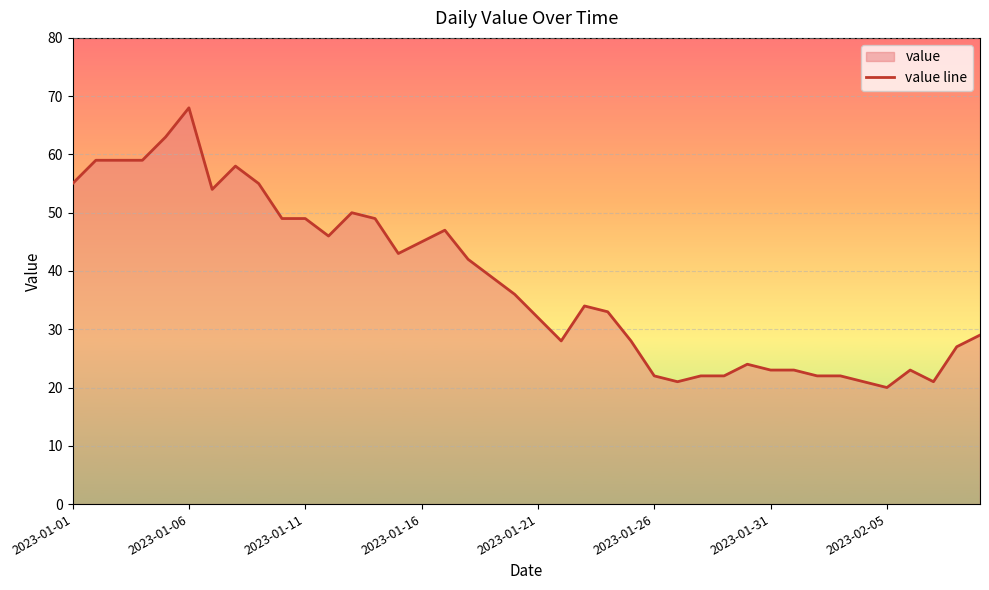

How many data points does each series have?

40